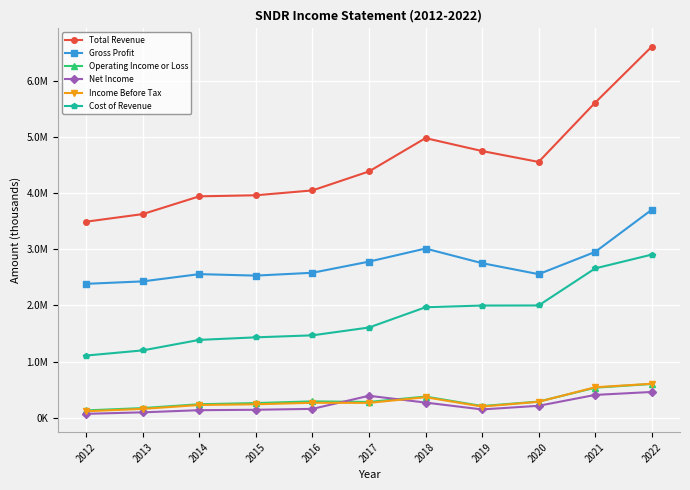

Is this an area chart (filled region under the line)?

No